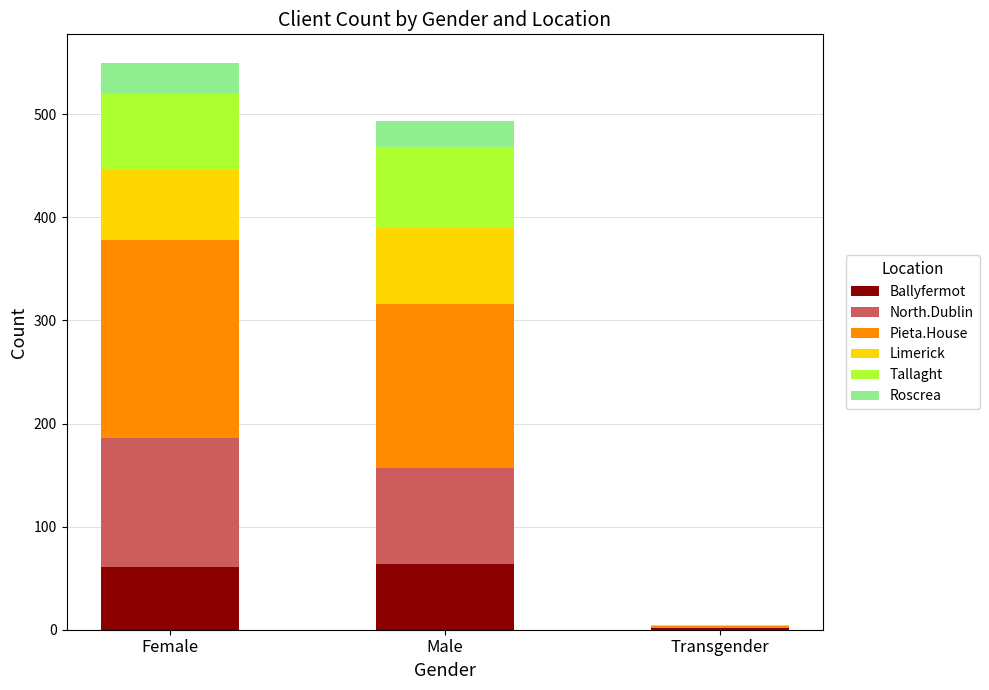

What is the maximum value for Ballyfermot?

64